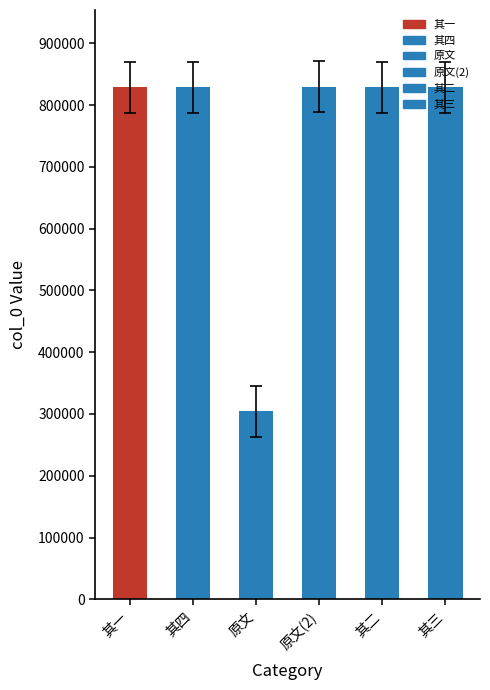

What is the difference between the second highest and minimum values?

524354